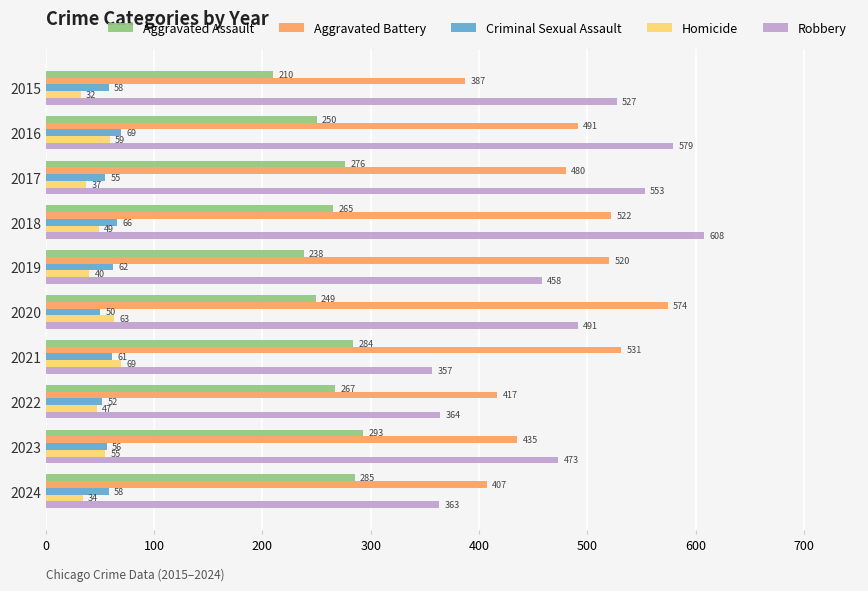

Between 2017 and 2020, which series saw the biggest shift?

Aggravated Battery